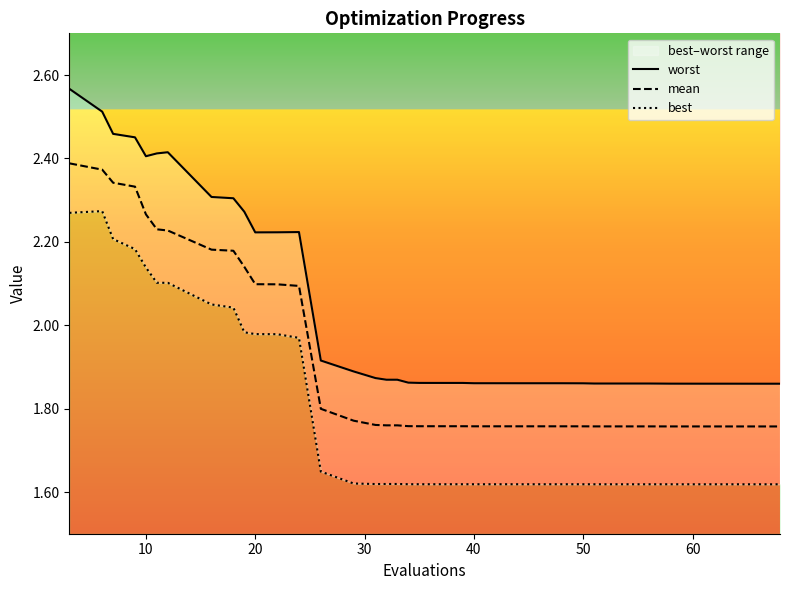

What is the maximum value shown in the chart?

2.6